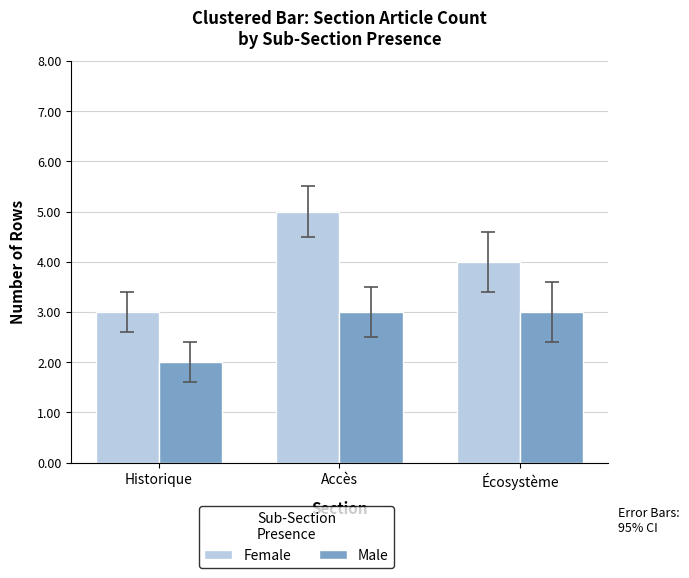

True or false: Female has a value of 1 at Historique.

False